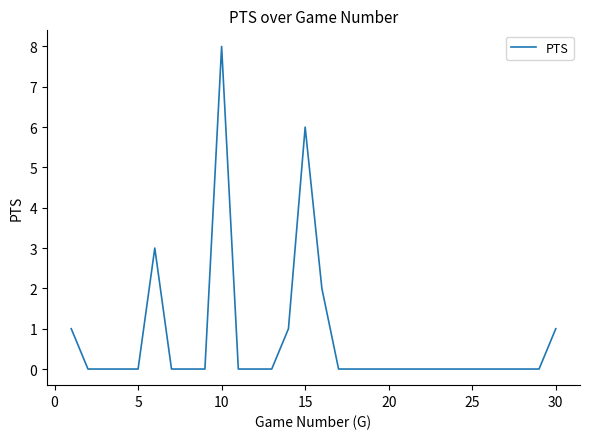

Reading right to left, extract all data points from this chart.

1	0	0	0	0	0	0	0	0	0	0	0	0	0	2	6	1	0	0	0	8	0	0	0	3	0	0	0	0	1